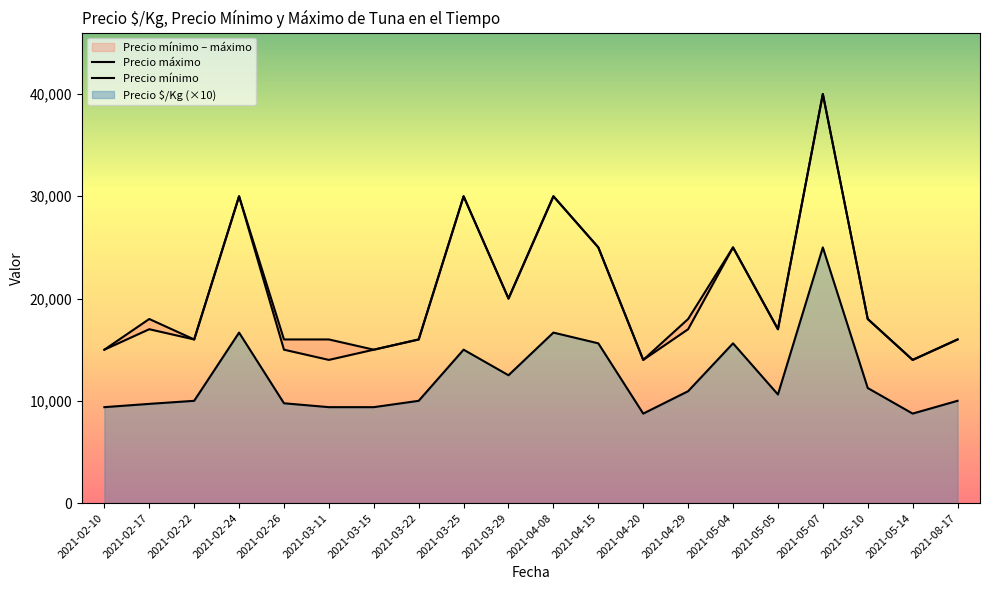

True or false: Precio mínimo has a value of 18000 at 2021-05-10.

True